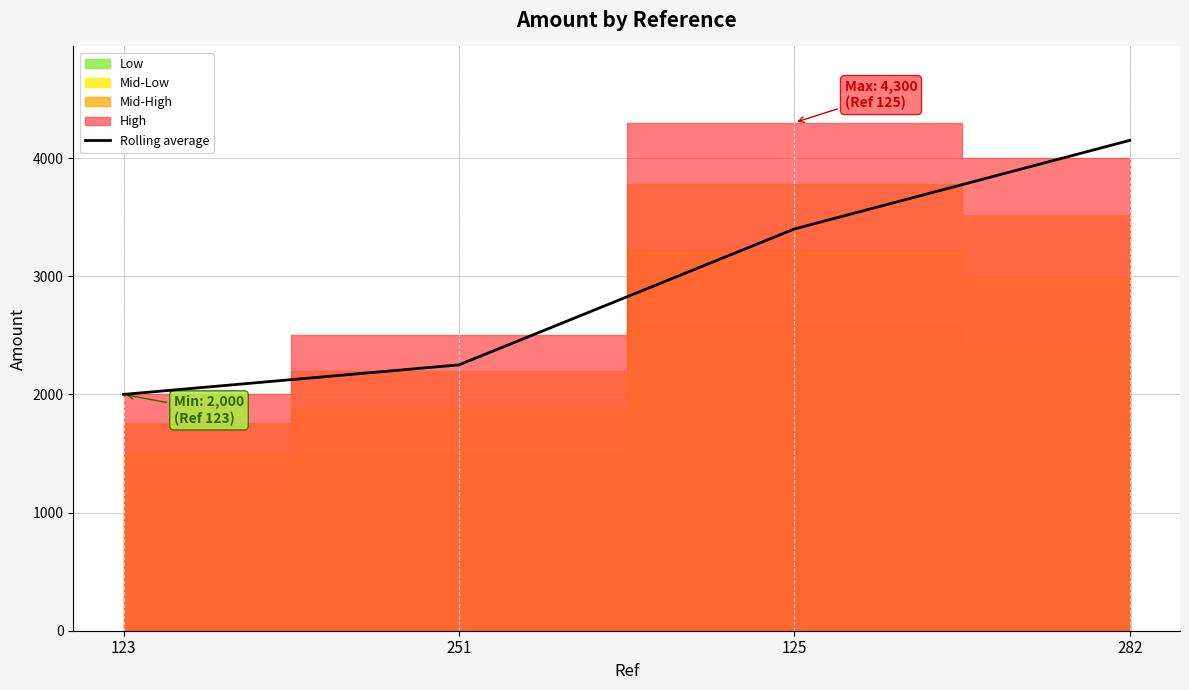

Reading right to left, list all the values displayed in this chart.

4150	3400	2250	2000